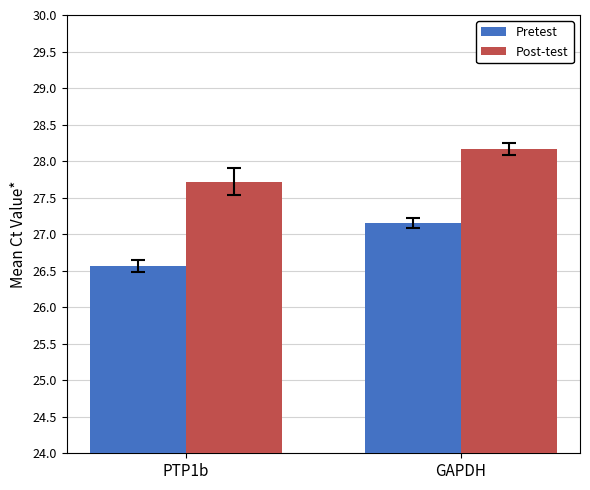

Is it true that Post-test equals 27.7 at PTP1b?

True